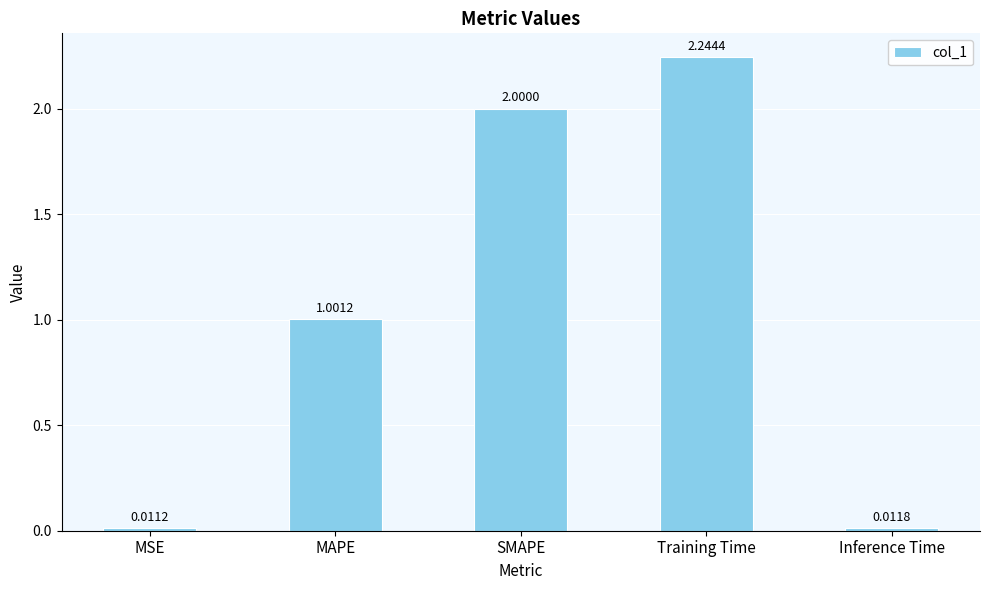

What is the difference between the second highest and second lowest values?

2.0